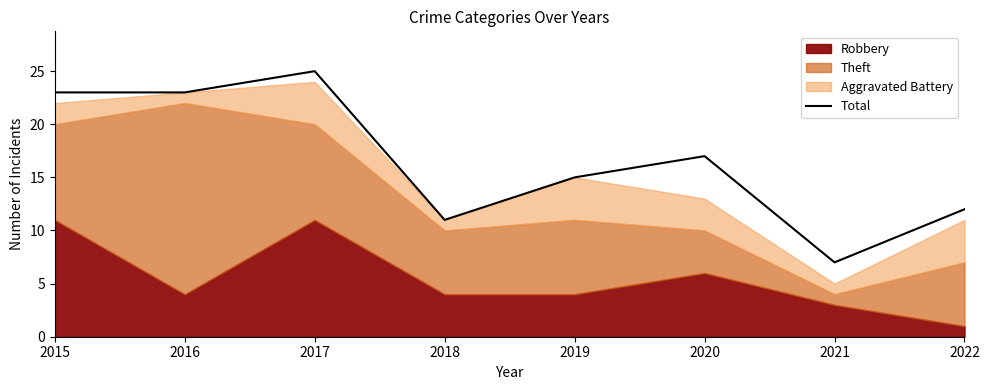

Does the chart display data point markers on the line(s)?

No